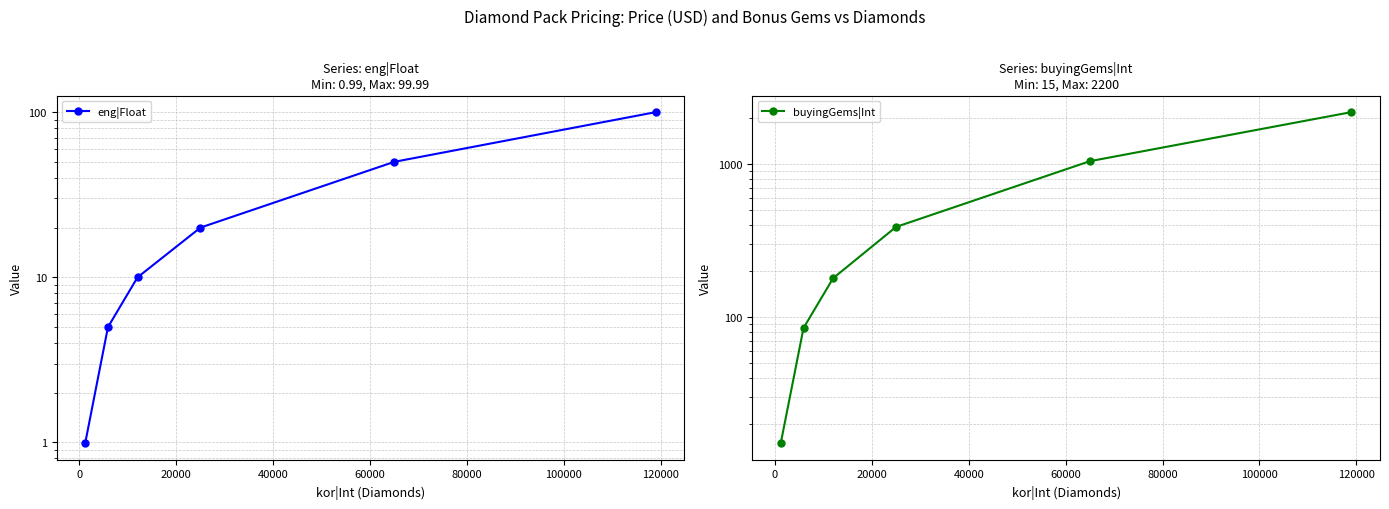

What is the value of the buyingGems|Int point at the 5th from the left?

1050.0